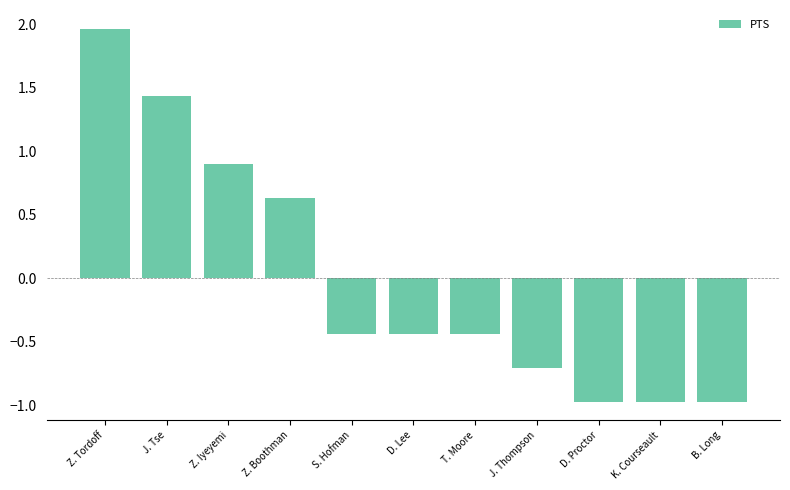

The value at T. Moore is -0.1. True or false?

False